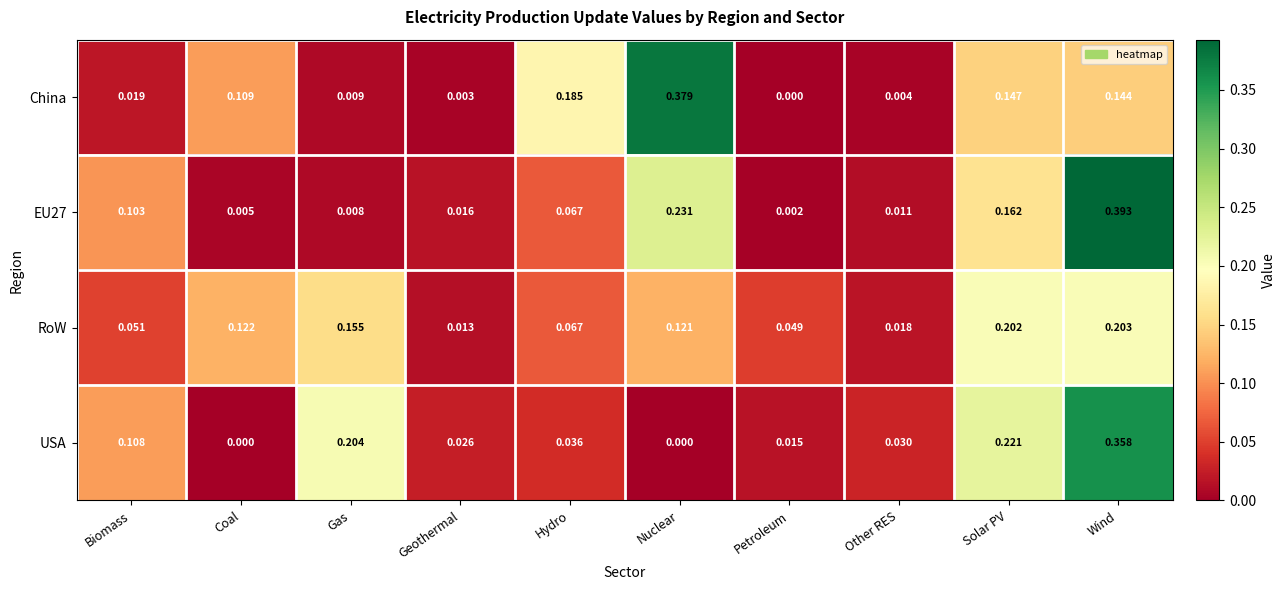

Which series has the largest total across all categories?

RoW